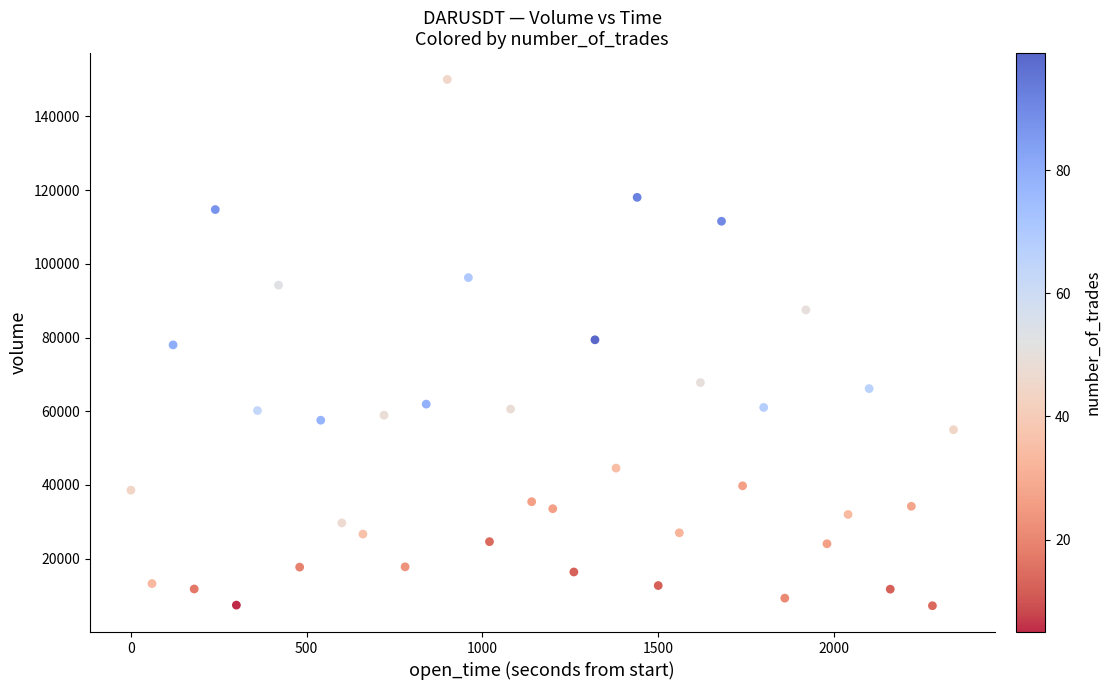

What is the range of Y values (max minus min)?

142836.4